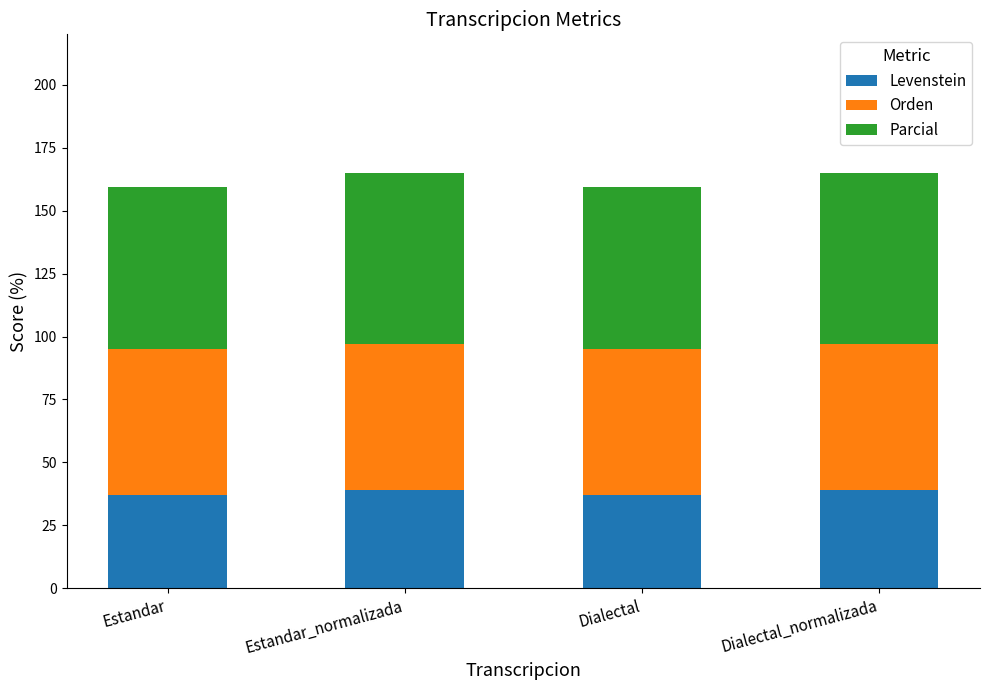

What is the sum of the Levenstein values at Estandar and Estandar_normalizada?

75.9